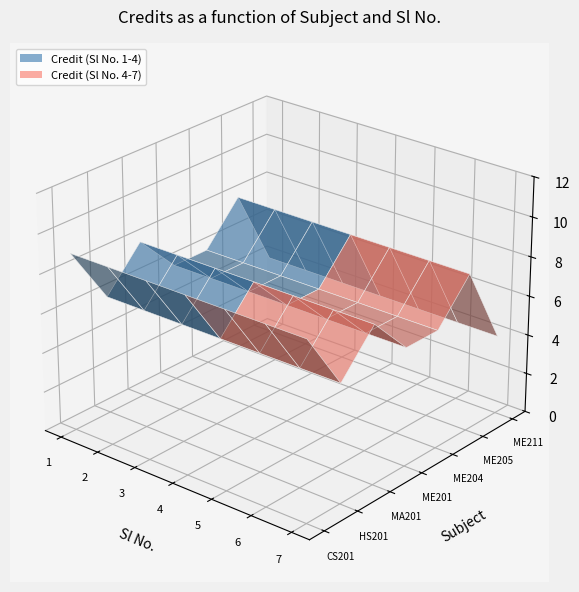

Reading right to left, list all the values displayed in this chart.

4	8	6	6	8	6	9